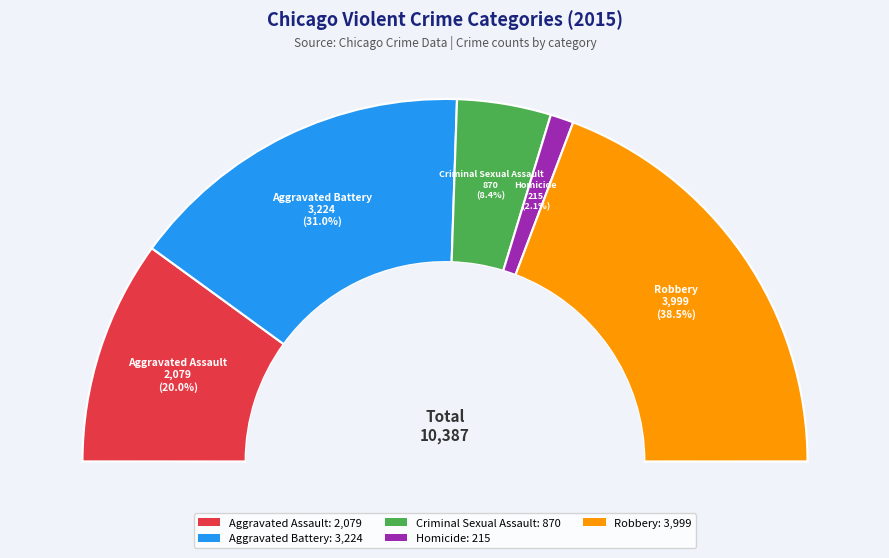

To the nearest percent, what is the combined percentage of Aggravated Battery and Aggravated Assault?

51%